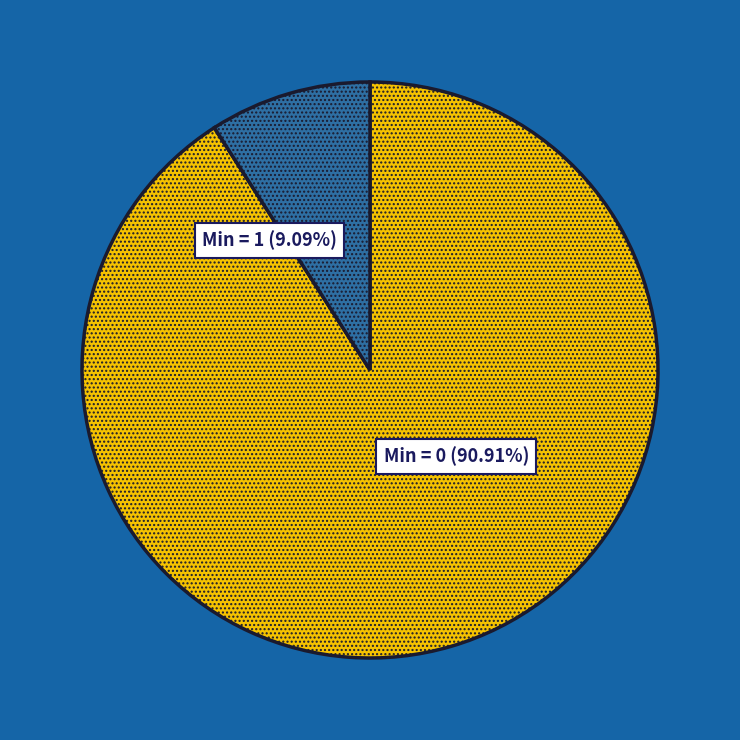

Is it true that Extension.value[x].id is 5% of the pie?

False